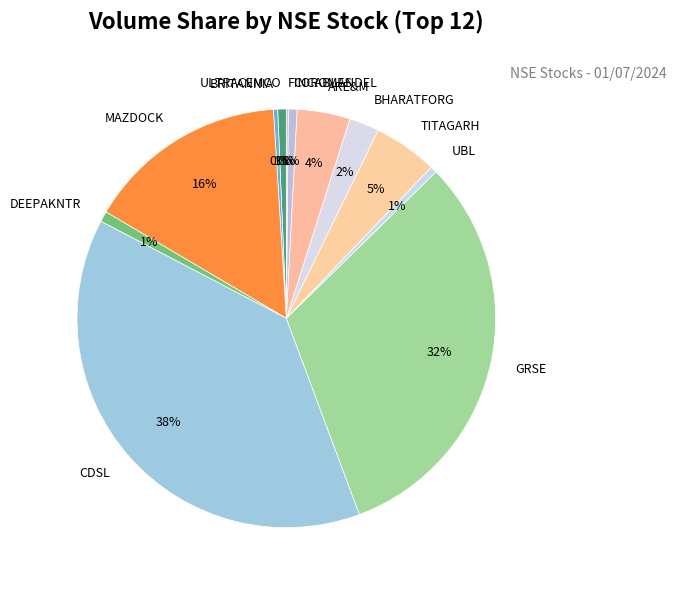

Which has a higher value, COROMANDEL or MAZDOCK?

MAZDOCK